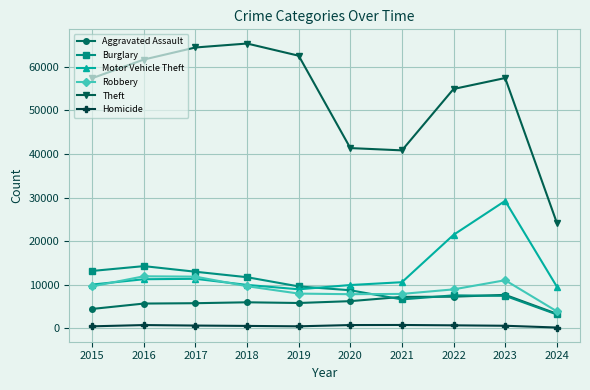

What is the difference between the second highest and minimum values in the Robbery series?

7937